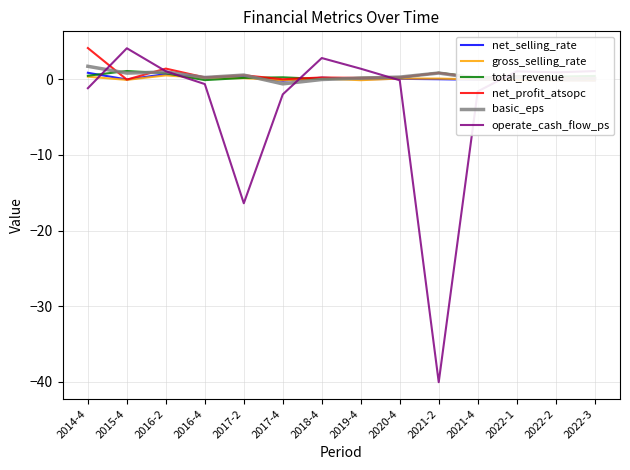

Reading left to right, transcribe all the data shown in this chart.

net_selling_rate: 2014-4=0.9	2015-4=-0.0	2016-2=0.7	2016-4=0.3	2017-2=0.3	2017-4=-0.2	2018-4=0.2	2019-4=-0.0	2020-4=0.1	2021-2=-0.0	2021-4=-0.1	2022-1=-0.1	2022-2=-0.1	2022-3=-0.2
gross_selling_rate: 2014-4=0.3	2015-4=-0.1	2016-2=0.5	2016-4=0.1	2017-2=0.1	2017-4=-0.1	2018-4=0.1	2019-4=-0.1	2020-4=0.1	2021-2=0.1	2021-4=-0.0	2022-1=-0.1	2022-2=-0.2	2022-3=-0.2
total_revenue: 2014-4=0.5	2015-4=1.1	2016-2=0.8	2016-4=-0.1	2017-2=0.2	2017-4=0.3	2018-4=0.0	2019-4=0.2	2020-4=0.2	2021-2=0.9	2021-4=0.2	2022-1=0.4	2022-2=0.3	2022-3=0.4
net_profit_atsopc: 2014-4=4.1	2015-4=-0.0	2016-2=1.4	2016-4=0.2	2017-2=0.5	2017-4=-0.0	2018-4=0.2	2019-4=0.2	2020-4=0.3	2021-2=0.8	2021-4=0.2	2022-1=0.4	2022-2=0.1	2022-3=0.1
basic_eps: 2014-4=1.7	2015-4=0.8	2016-2=1.0	2016-4=0.2	2017-2=0.5	2017-4=-0.6	2018-4=-0.0	2019-4=0.1	2020-4=0.3	2021-2=0.8	2021-4=0.1	2022-1=0.3	2022-2=-0.0	2022-3=0.1
operate_cash_flow_ps: 2014-4=-1.2	2015-4=4.1	2016-2=1.1	2016-4=-0.6	2017-2=-16.4	2017-4=-2.0	2018-4=2.8	2019-4=1.4	2020-4=-0.1	2021-2=-40.0	2021-4=-1.6	2022-1=1.0	2022-2=0.9	2022-3=1.1